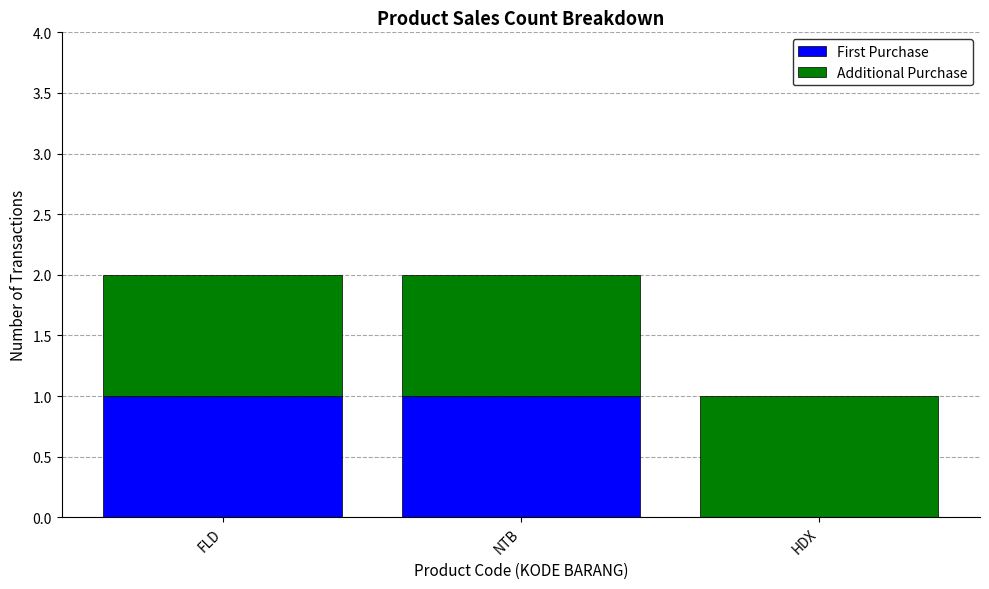

The First Purchase series shows 1 at FLD. True or false?

True